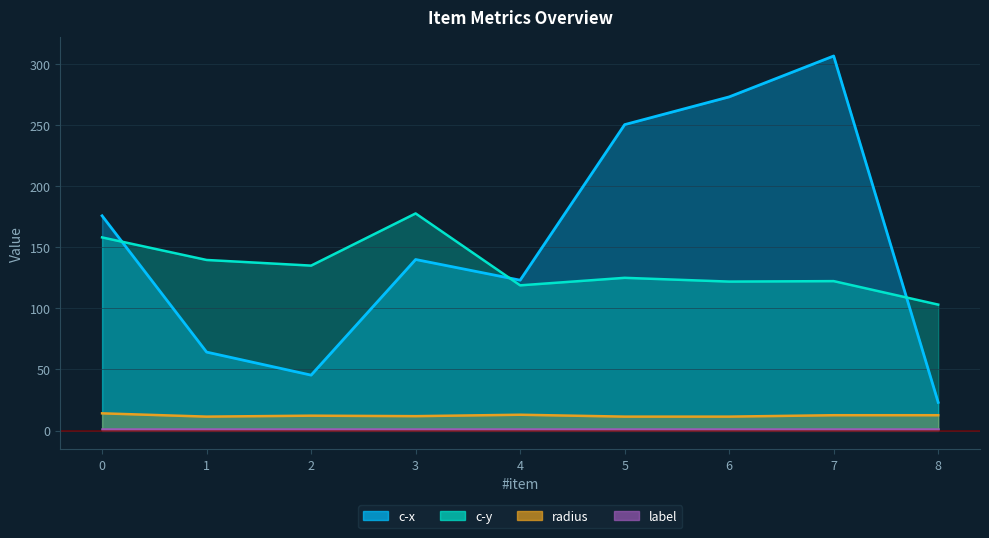

How many values in the c-x series are below 140?

4